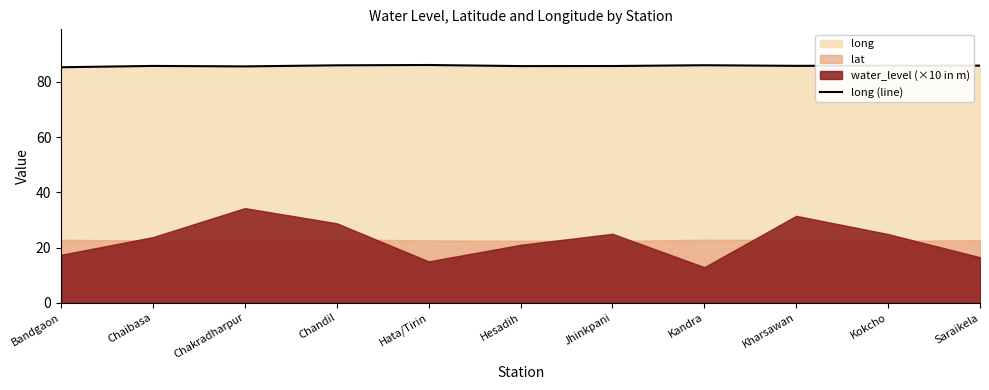

Rank the categories by value from lowest to highest.

Bandgaon, Chakradharpur, Hesadih, Jhinkpani, Chaibasa, Kharsawan, Kokcho, Saraikela, Chandil, Kandra, Hata/Tirin